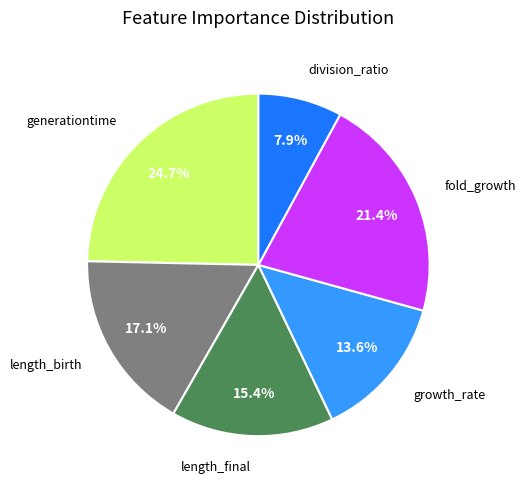

How many segments does this pie chart have?

6